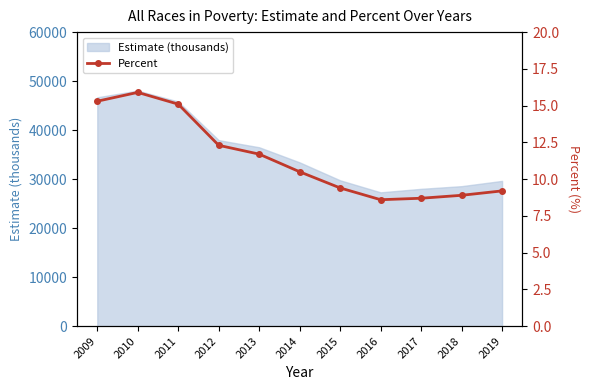

What is the difference between the values at 2014 and 2015?

1.1